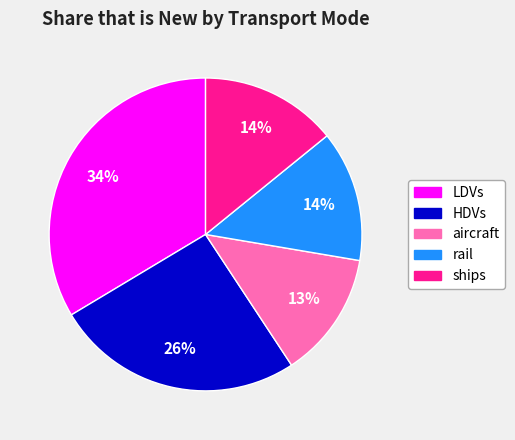

To the nearest percent, what percentage of the pie is HDVs?

26%